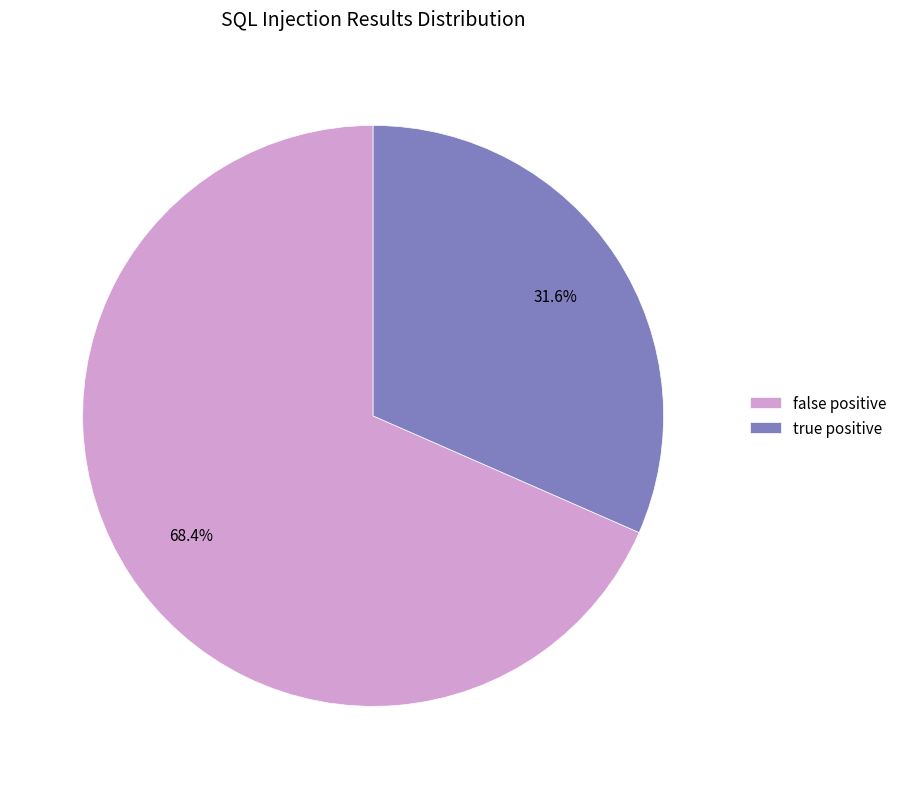

True or false: true positive accounts for 20% of the total.

False